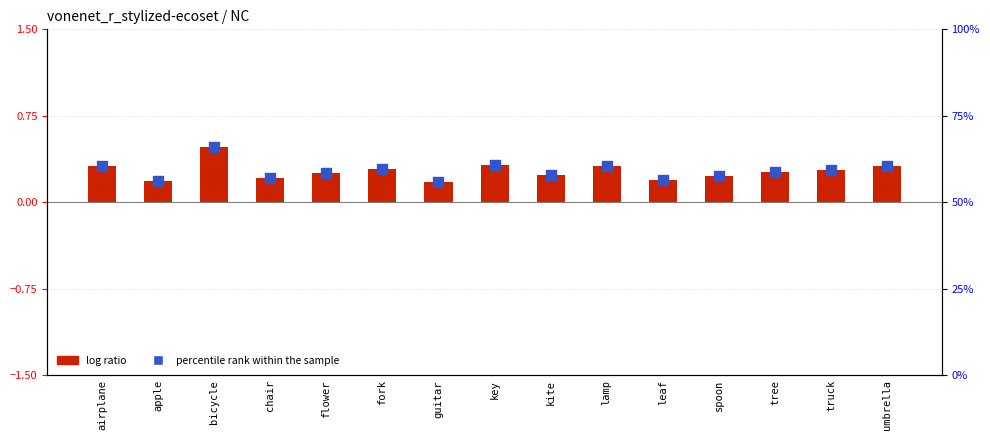

At how many categories does at least one series exceed 6?

15